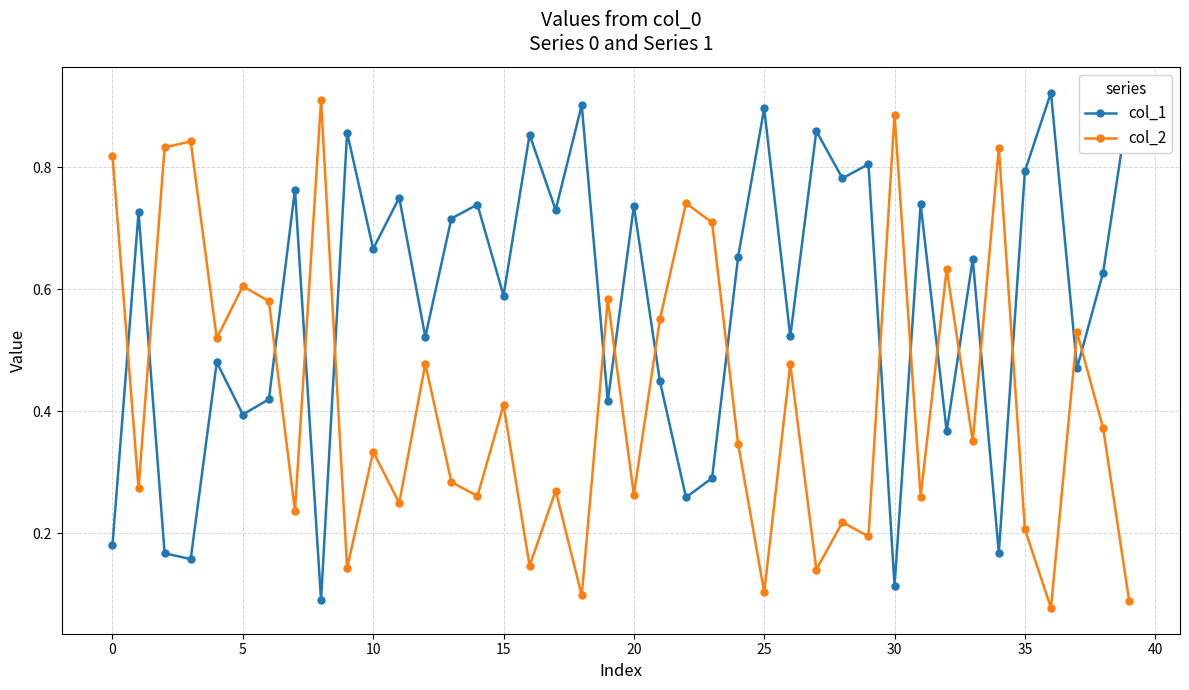

After their last crossing, which series has the higher values: col_1 or col_2?

col_1